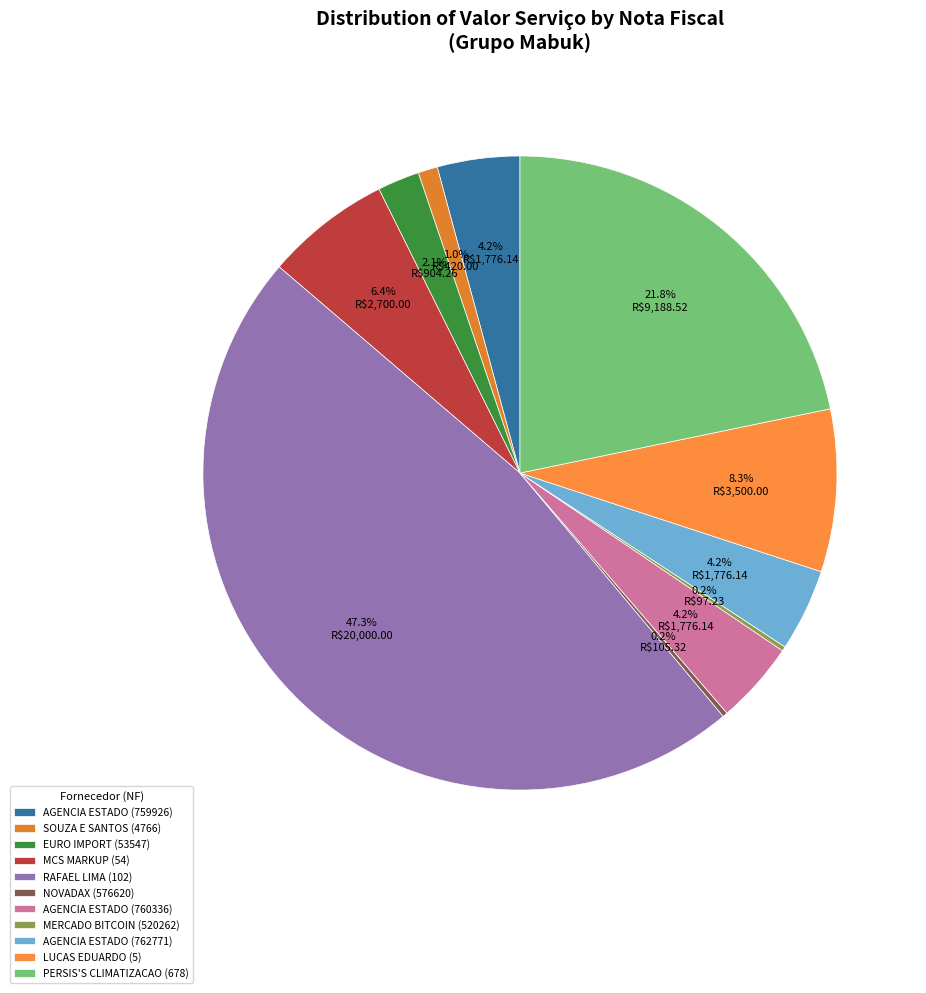

The MERCADO BITCOIN (520262) slice represents 0% of the pie. True or false?

True